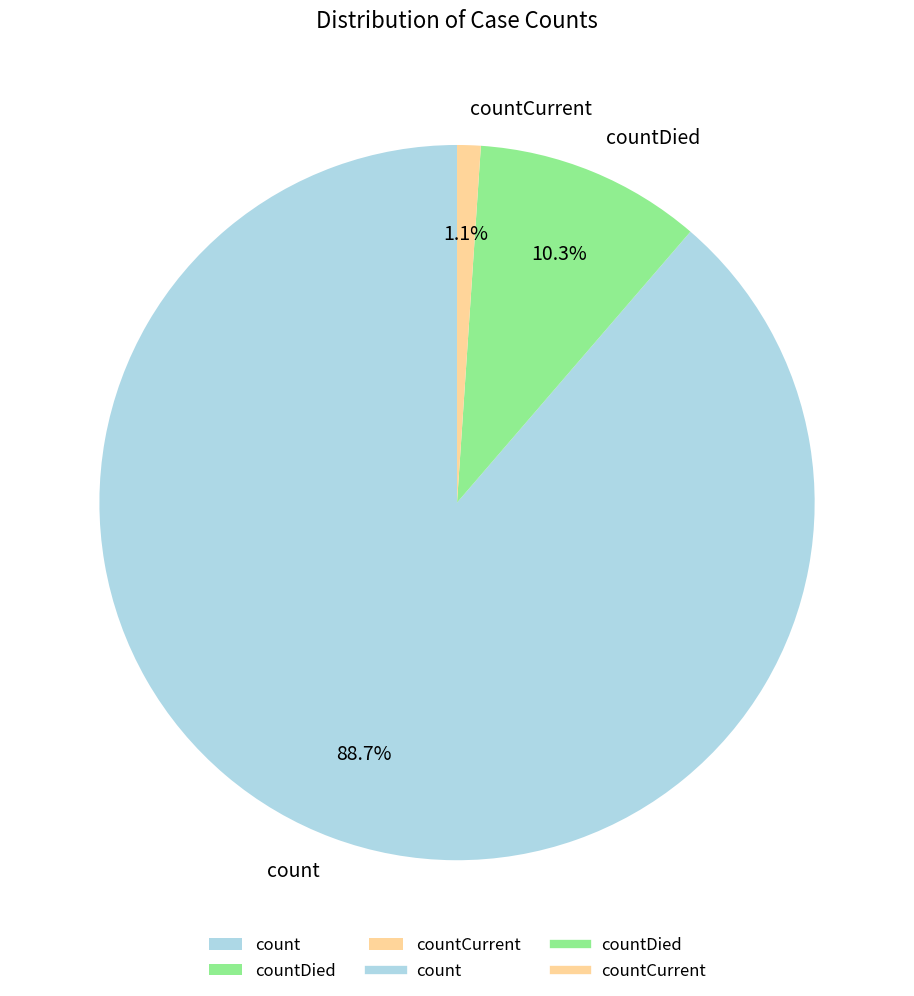

Is the sum of countDied and count greater than half?

Yes